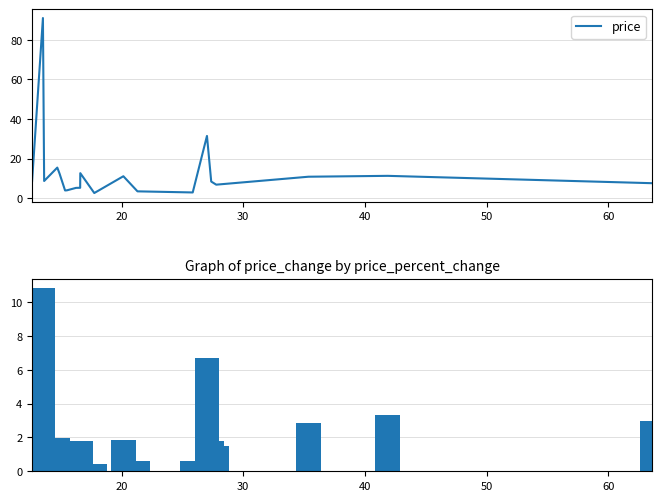

True or false: price_change has a value of 2.5 at 50.

False